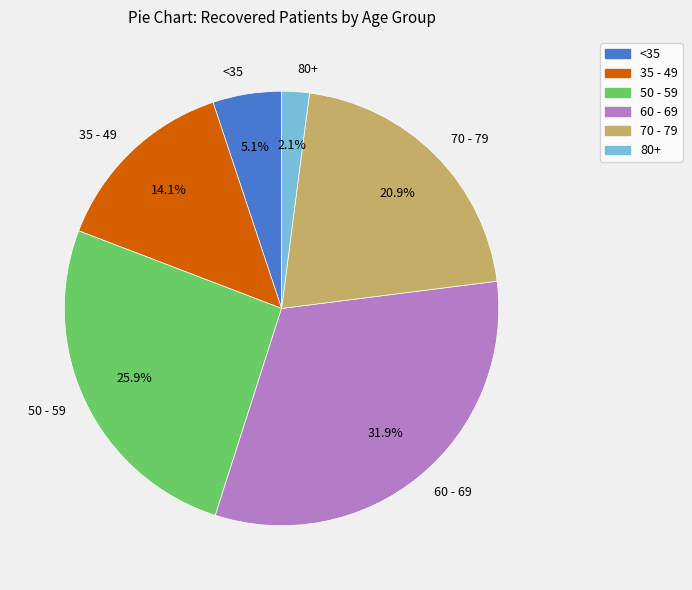

Is there a majority slice in this chart?

No